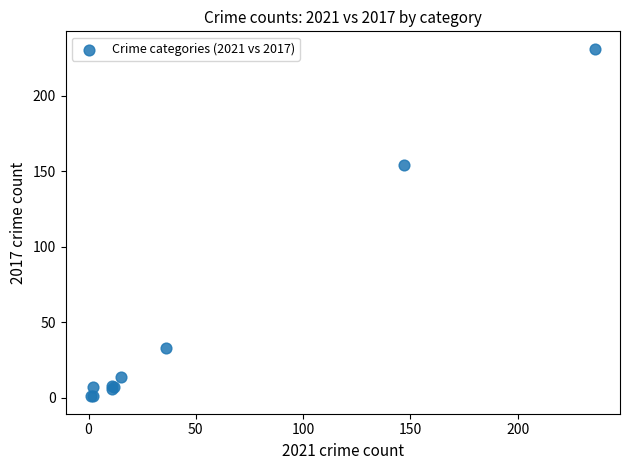

What Y value in the scatter plot is closest to 116?

154